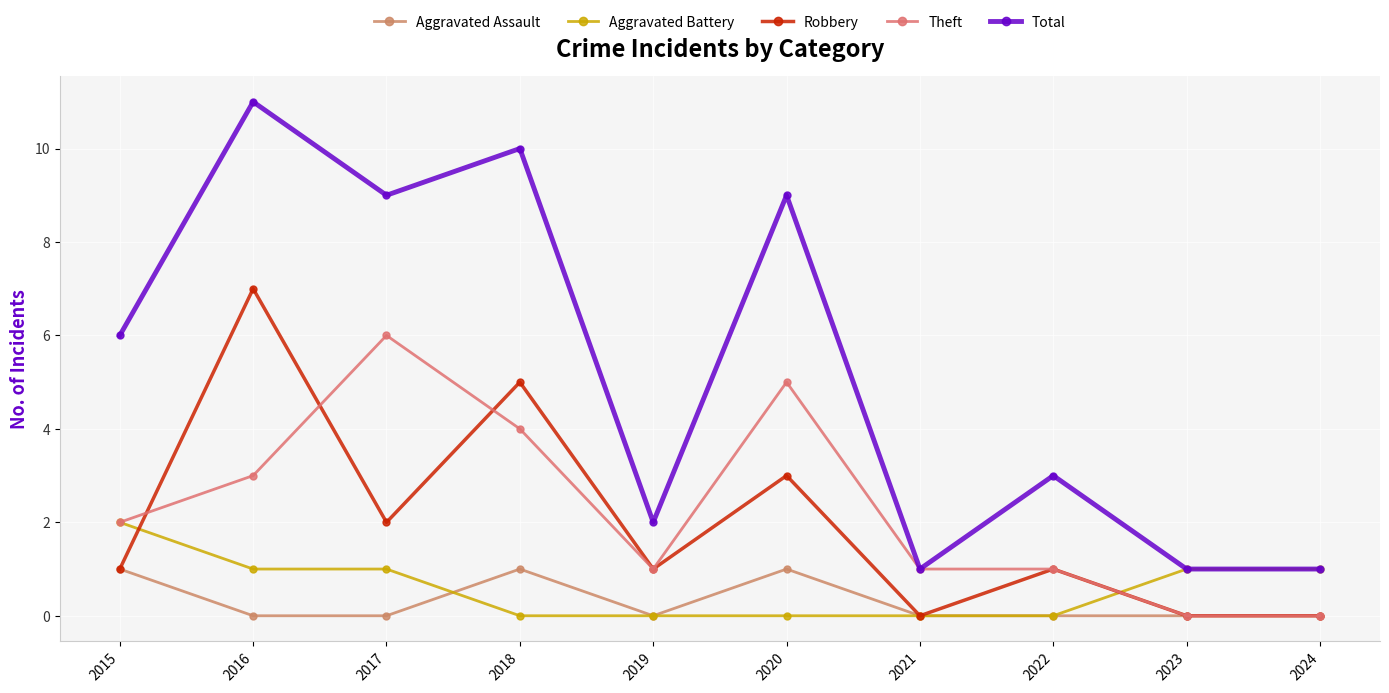

Which series changed the most between 2015 and 2017?

Theft